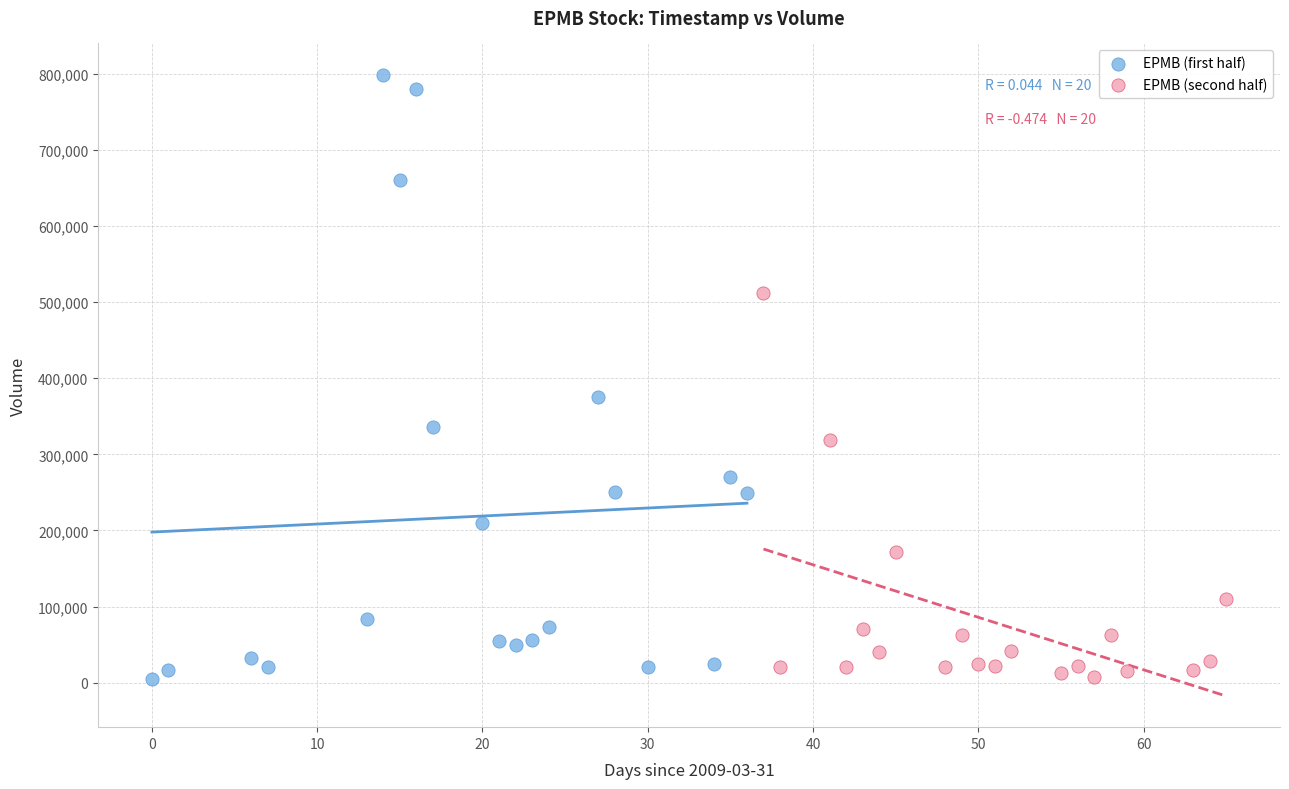

Which series has the widest spread of Y values?

EPMB (first half)